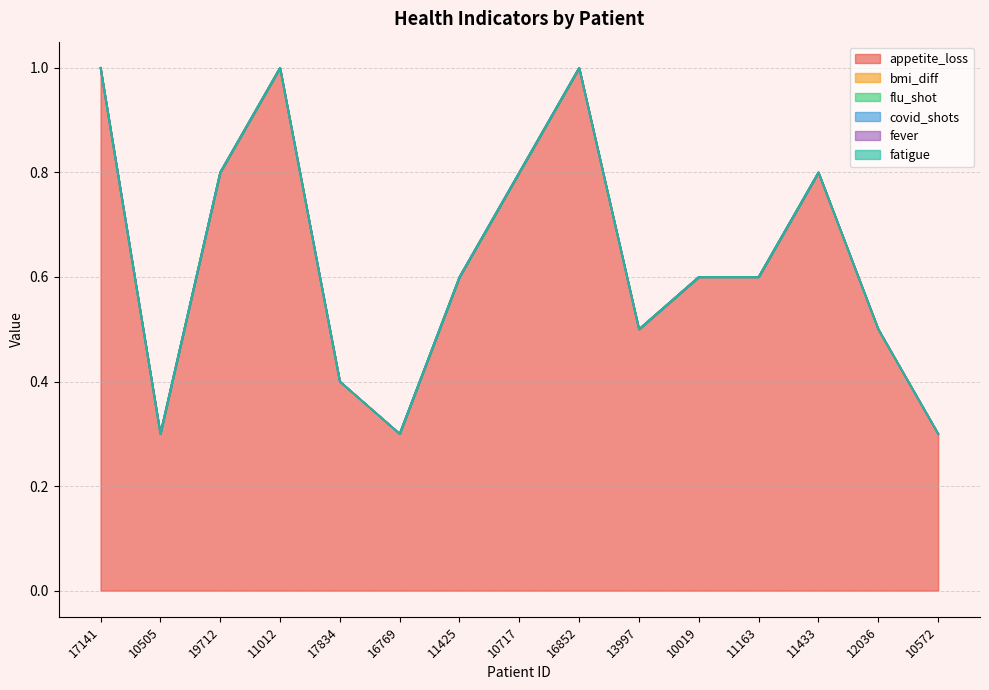

List the series in order of their peak value, lowest first.

bmi_diff, flu_shot, covid_shots, fever, fatigue, appetite_loss